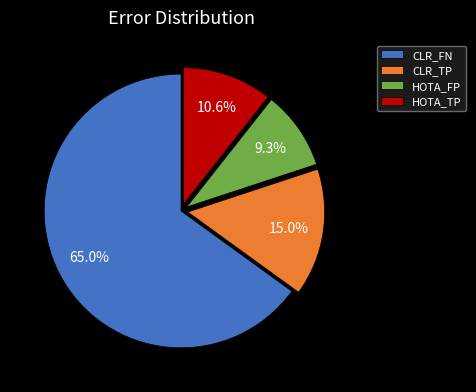

Does HOTA_TP account for over 50% of the chart?

No